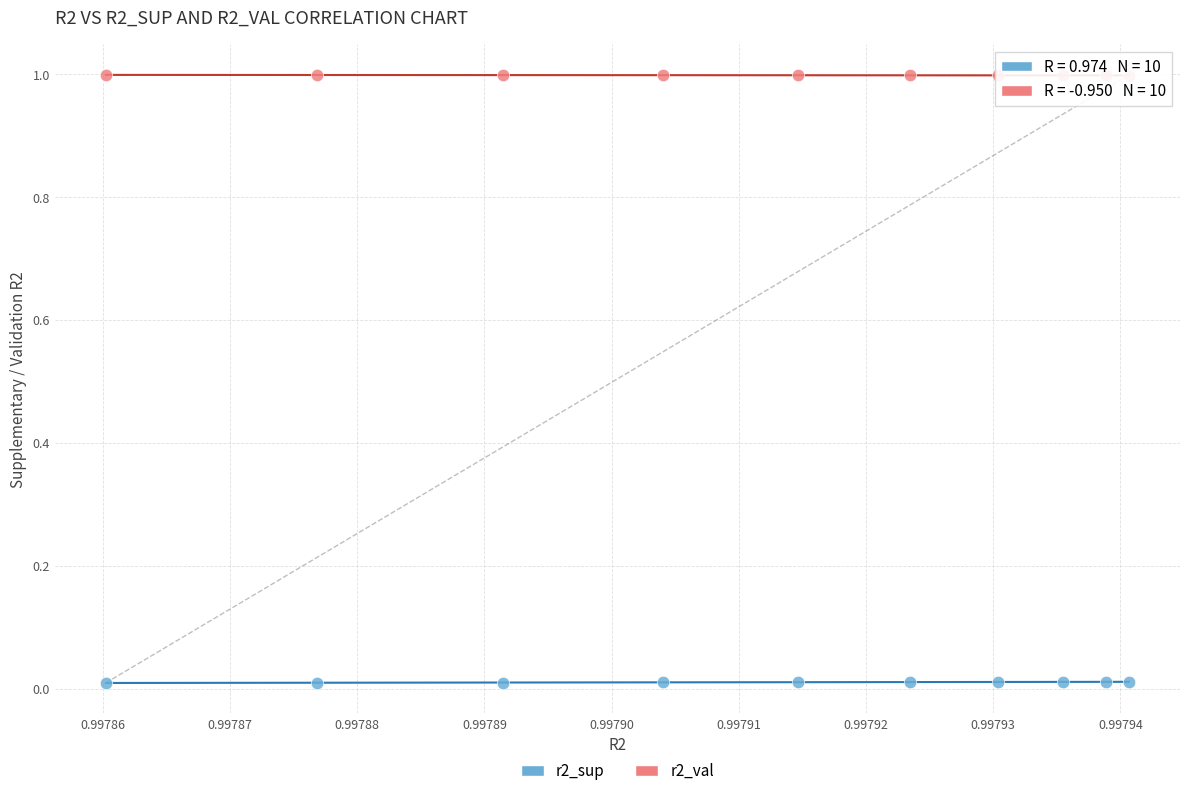

Which series contains the highest Y value?

r2_val